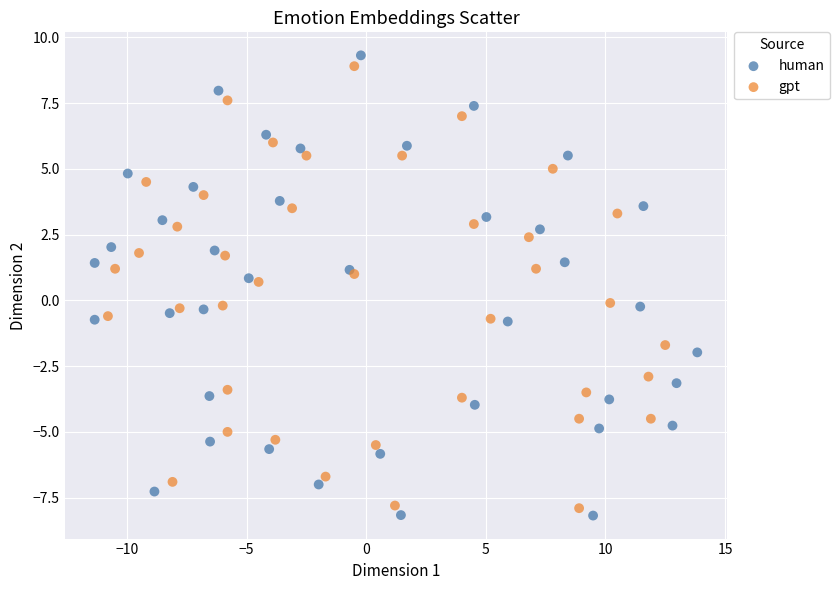

Which series has the largest Y range (max minus min)?

human